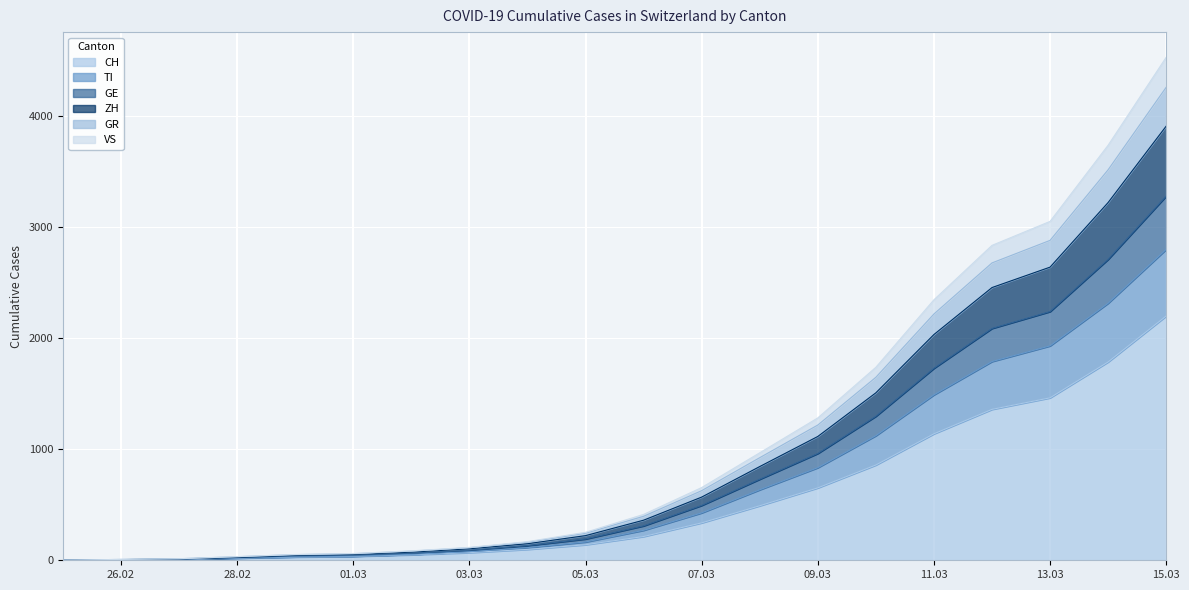

At which category is the sum across all series the highest?

15.03